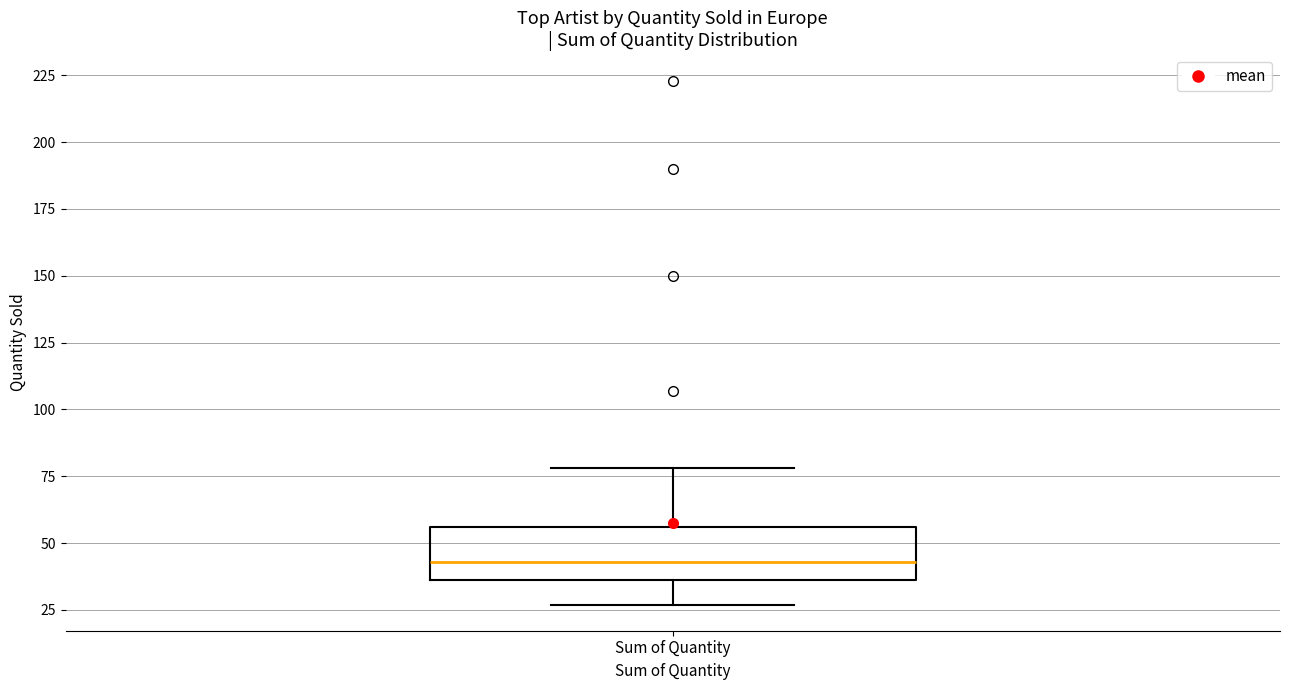

Read this box plot against the y-axis: the position of the median line, the range covered by the box, and the ends of both whiskers. The values are not printed on the chart, so give them approximately, as read against the axis.

median 45, box 35 to 55, whiskers 25 to 80